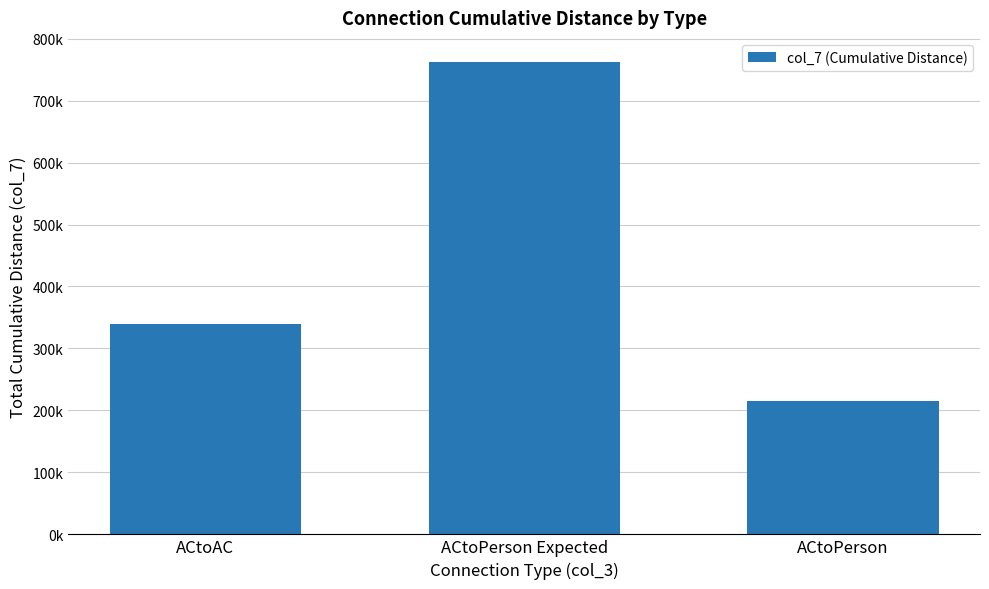

Are the bars horizontal?

No